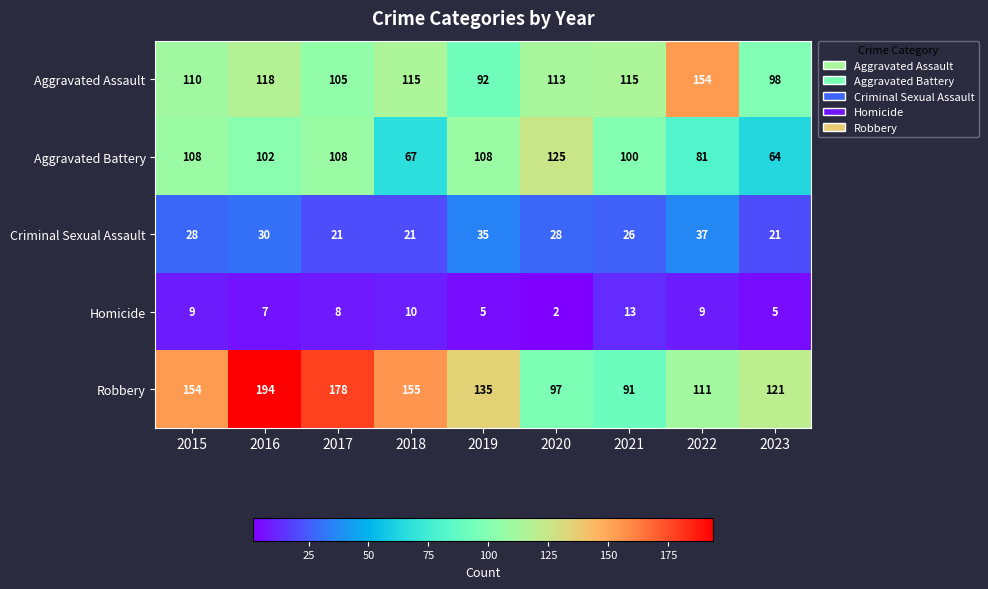

Where does the Aggravated Assault series first go above 113?

2016